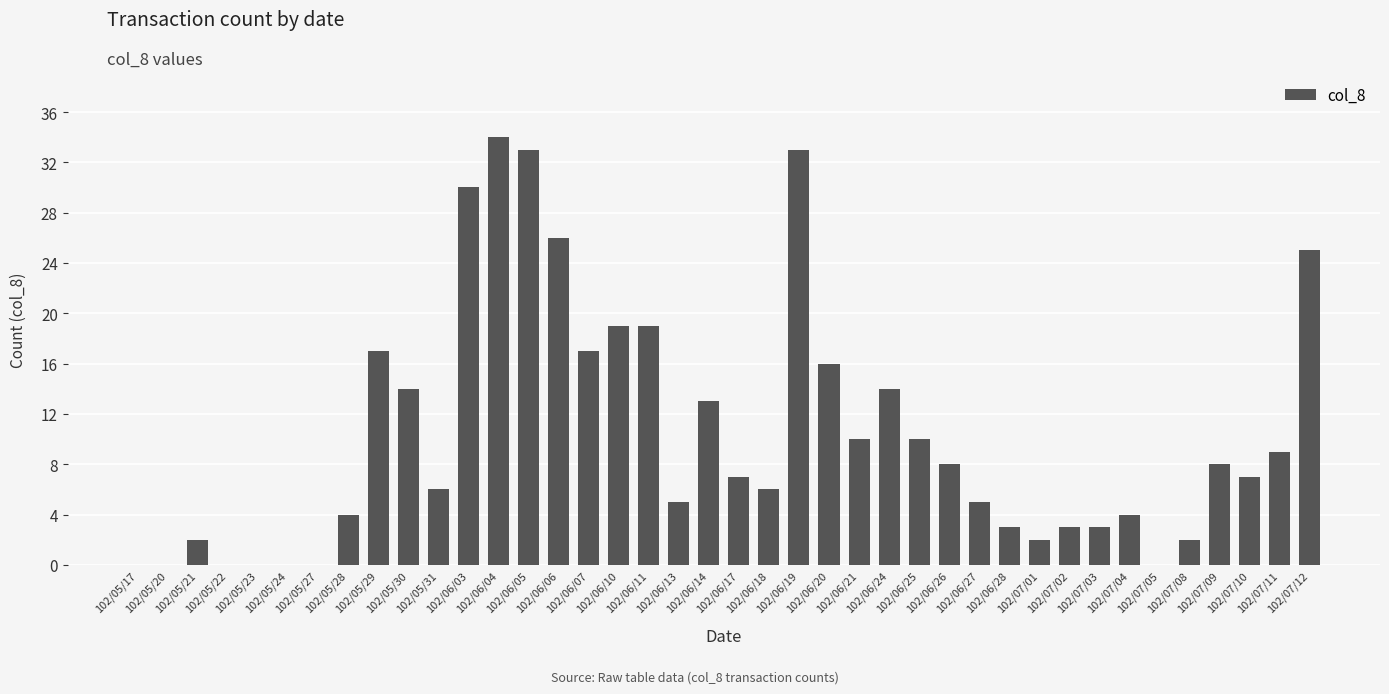

Is it true that the value at 102/07/02 is 1?

False